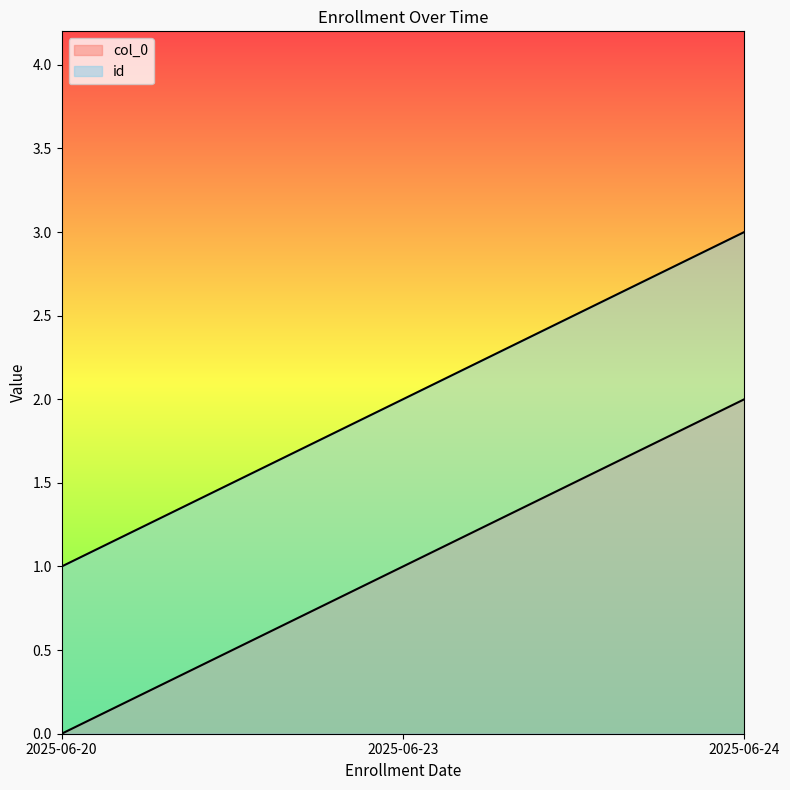

At how many categories does at least one series exceed 1?

2